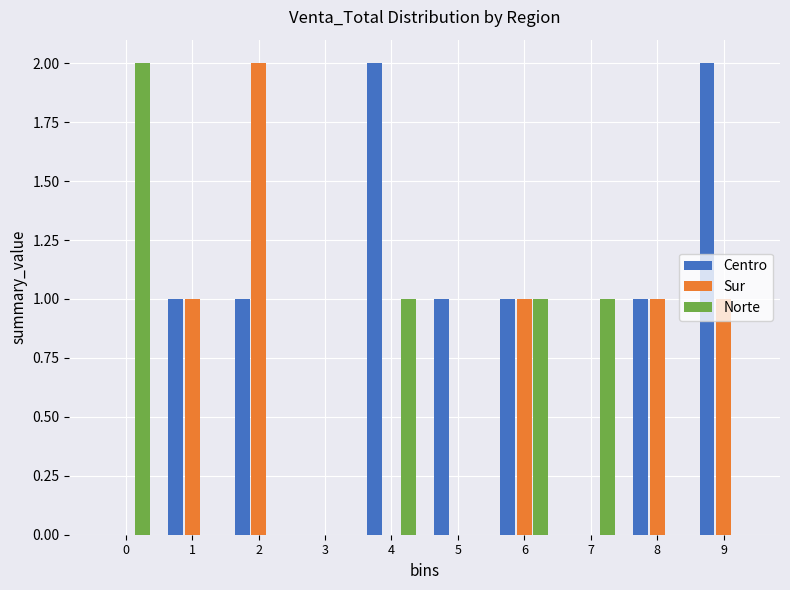

What is the sum of all Sur values?

6